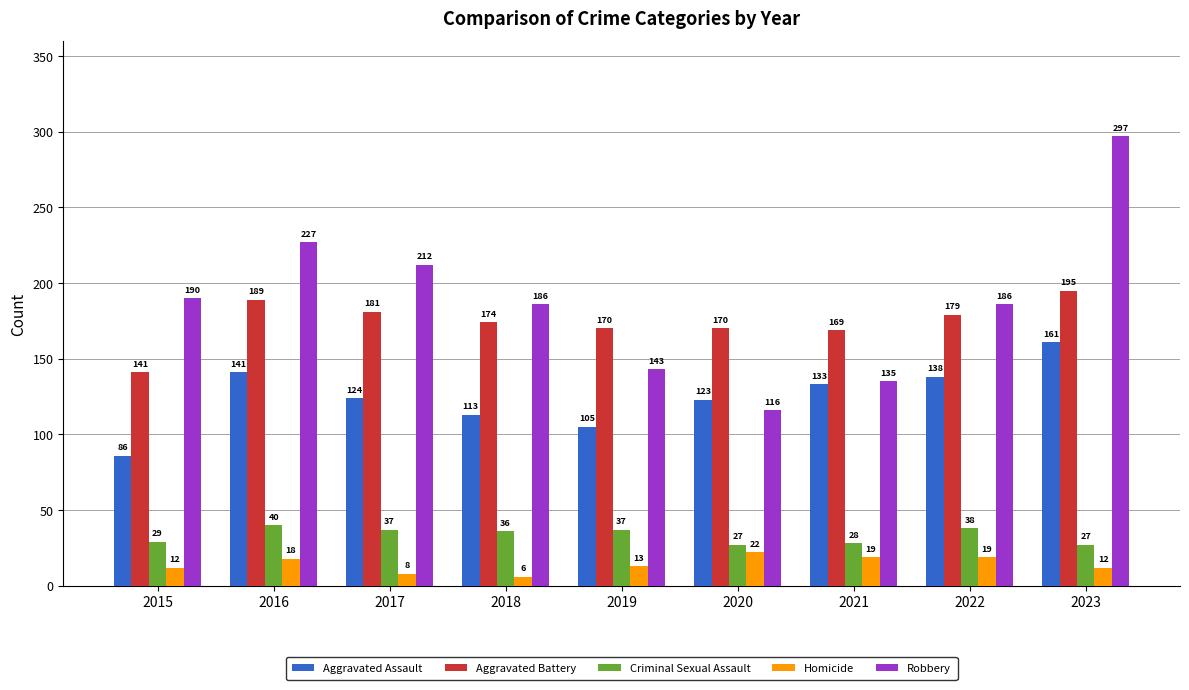

Reading right to left, extract all data points from this chart.

Aggravated Assault: 161	138	133	123	105	113	124	141	86
Aggravated Battery: 195	179	169	170	170	174	181	189	141
Criminal Sexual Assault: 27	38	28	27	37	36	37	40	29
Homicide: 12	19	19	22	13	6	8	18	12
Robbery: 297	186	135	116	143	186	212	227	190